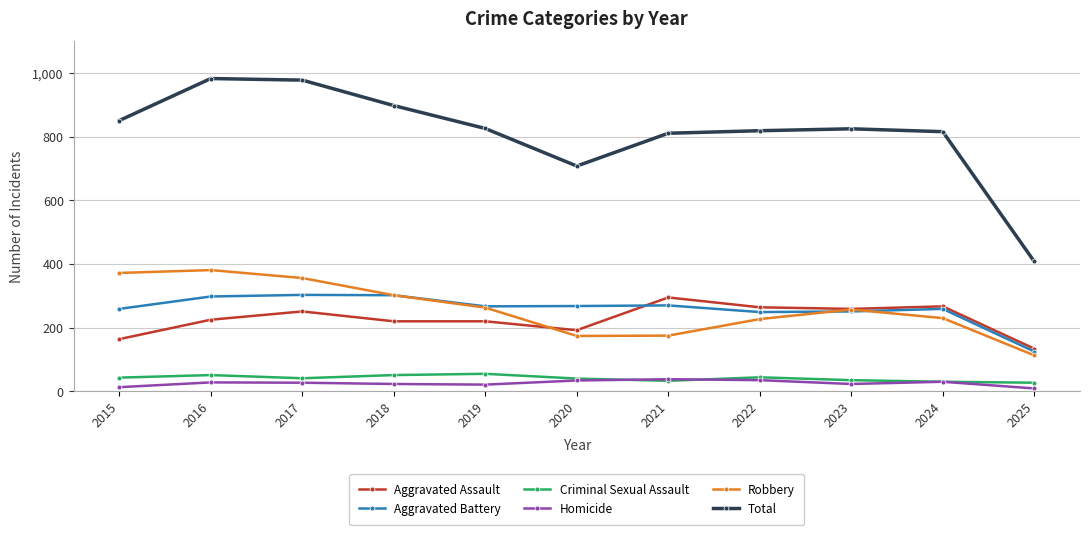

Which series has the largest range (max minus min)?

Total